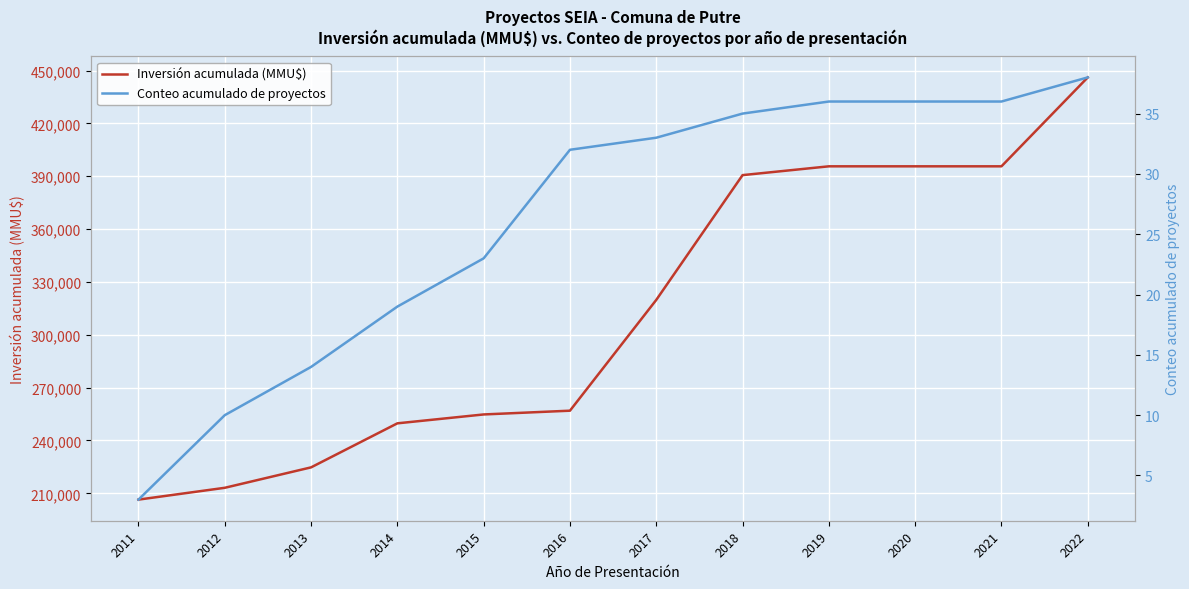

At 2012, list the series in order from largest to smallest.

Inversión acumulada (MMU$), Conteo acumulado de proyectos